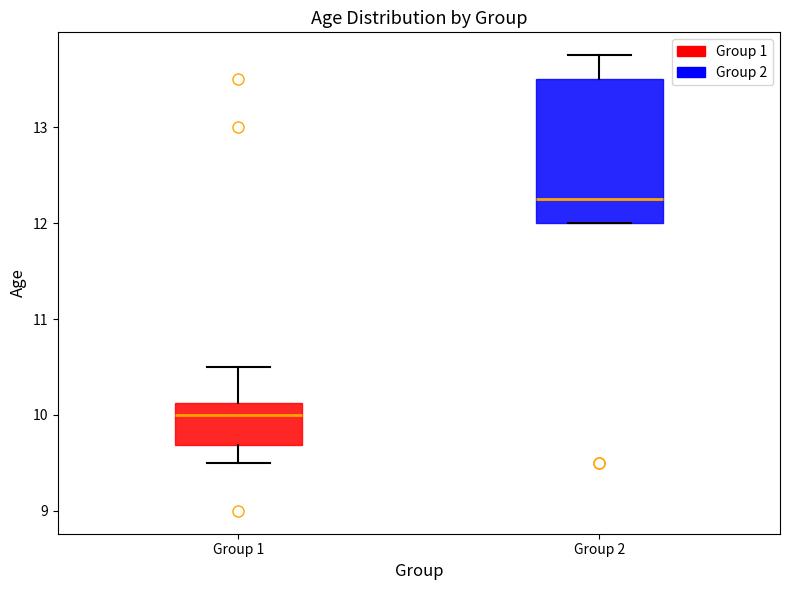

Reading left to right, transcribe this box plot: for each box, give where its median line is, the range the box spans, and where its two whiskers end, as read against the y-axis. The values are not printed on the chart, so give them approximately, as read against the axis.

Group 1: median 10.0, box 9.7 to 10.1, whiskers 9.5 to 10.5
Group 2: median 12.3, box 12.0 to 13.5, whiskers 12.0 to 13.8